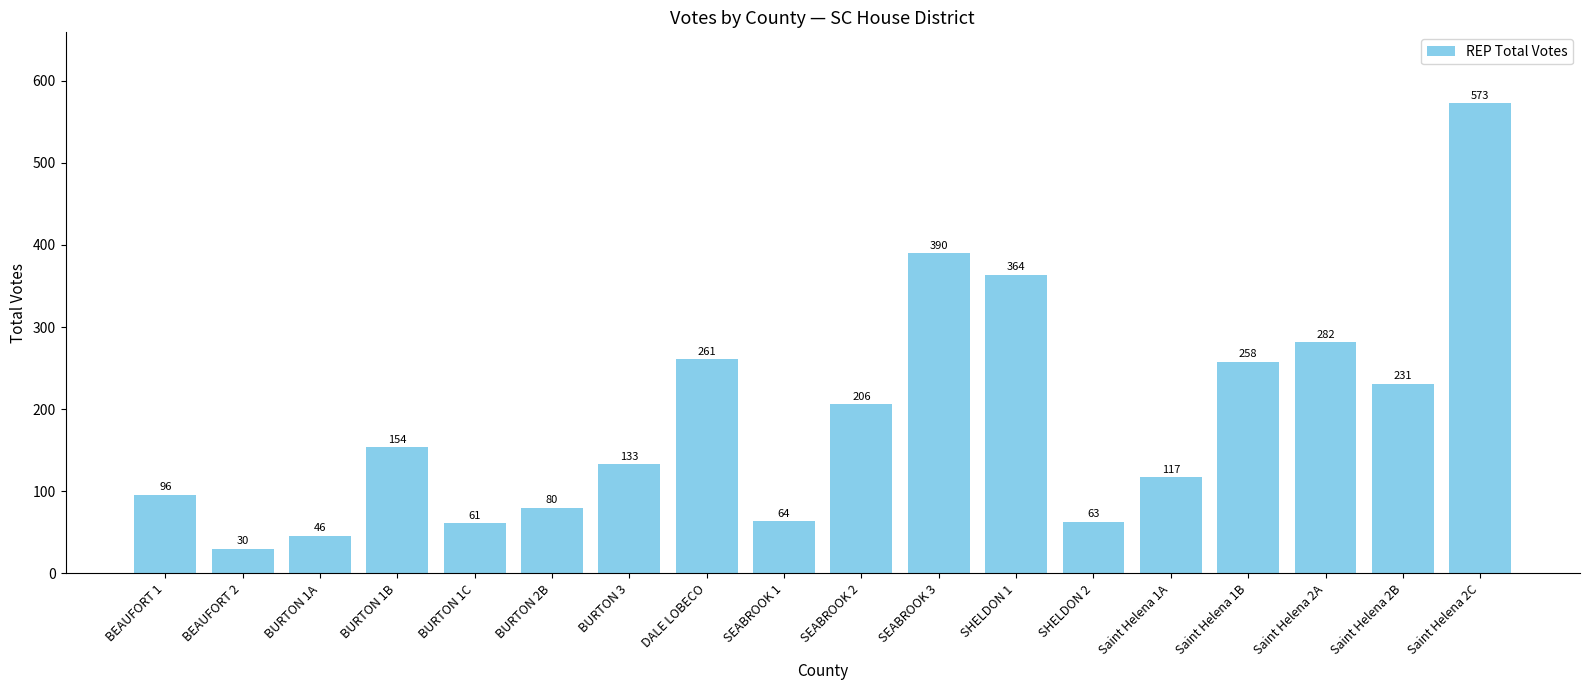

Reading left to right, extract all data points from this chart.

BEAUFORT 1=96	BEAUFORT 2=30	BURTON 1A=46	BURTON 1B=154	BURTON 1C=61	BURTON 2B=80	BURTON 3=133	DALE LOBECO=261	SEABROOK 1=64	SEABROOK 2=206	SEABROOK 3=390	SHELDON 1=364	SHELDON 2=63	Saint Helena 1A=117	Saint Helena 1B=258	Saint Helena 2A=282	Saint Helena 2B=231	Saint Helena 2C=573